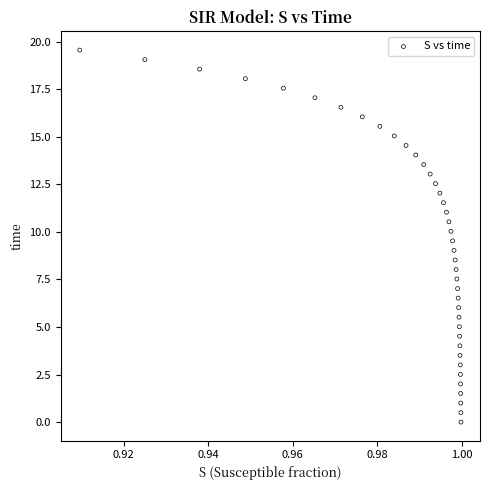

What is the range of Y values (max minus min)?

19.6